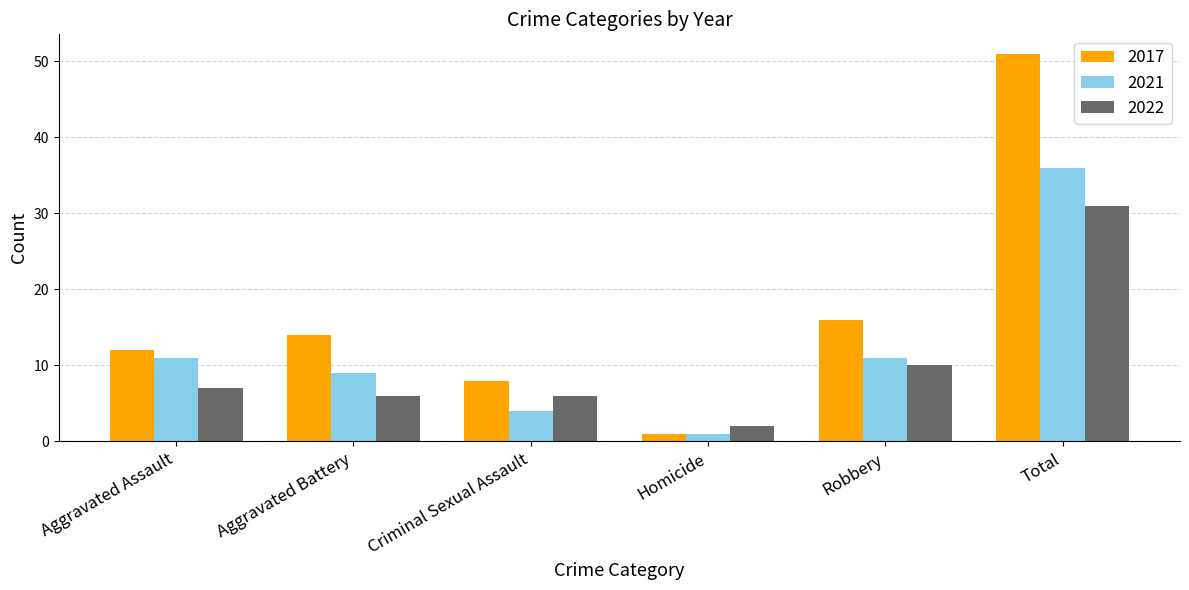

Which category has the highest value across all series?

Total